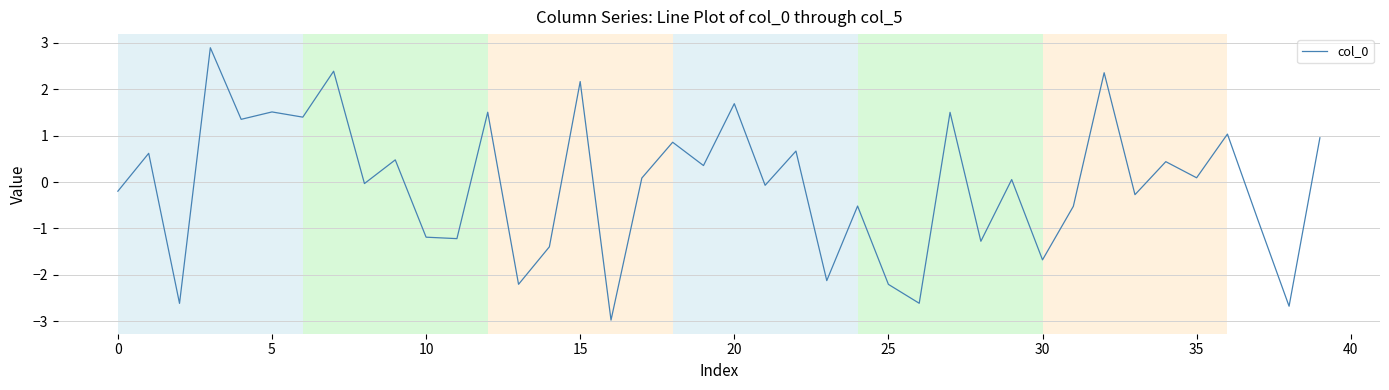

What is the minimum value shown in the chart?

-3.0